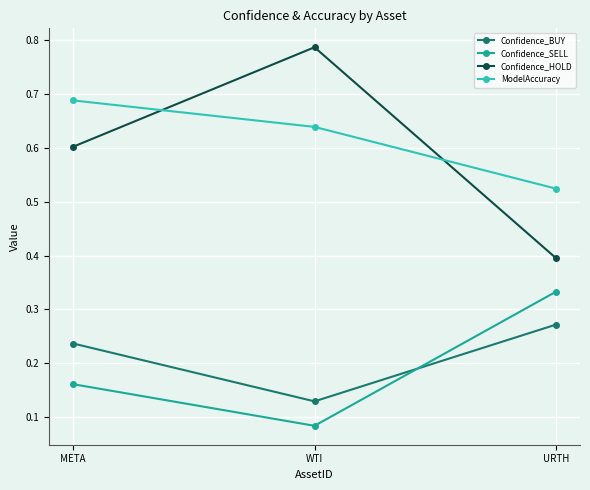

What is the total value across all series at WTI?

1.6